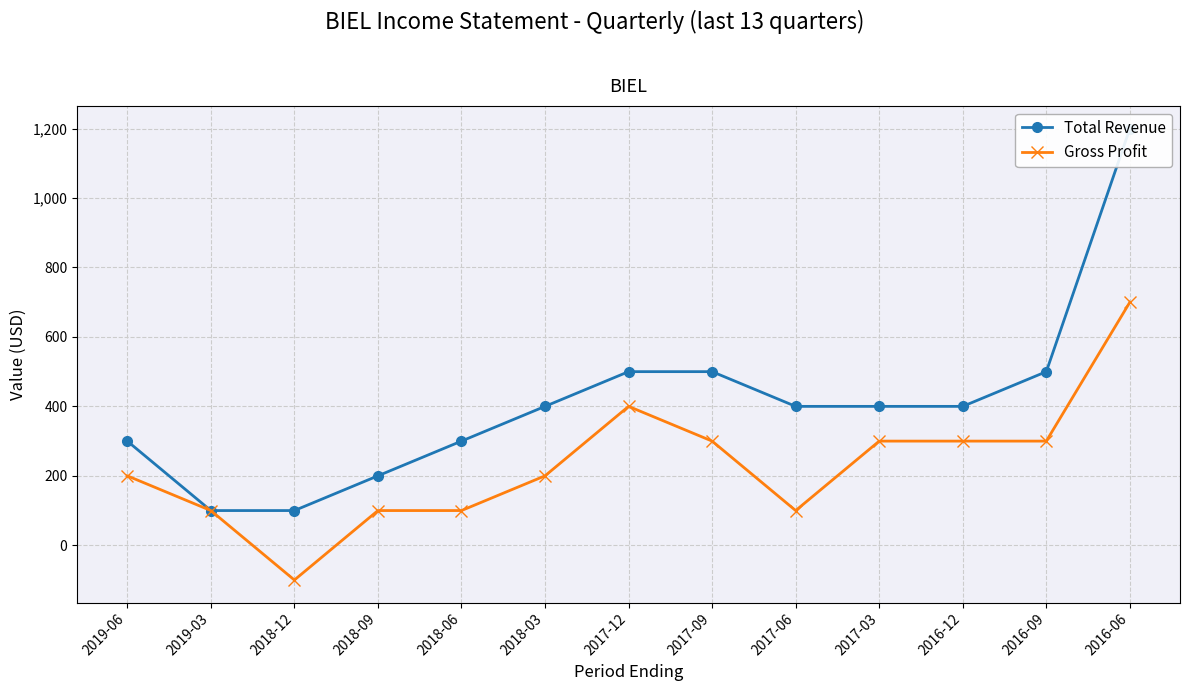

Rank the series by their average value, from lowest to highest.

Gross Profit, Total Revenue